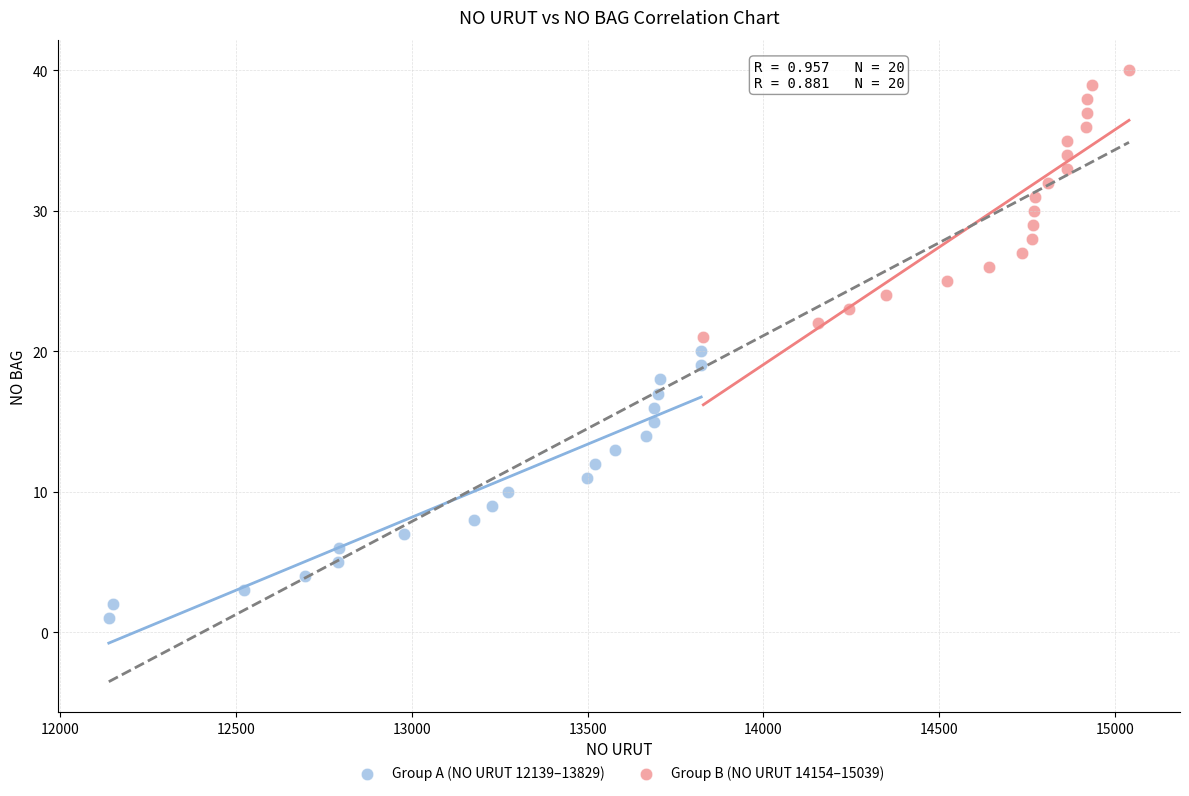

What are all the series names shown in the legend?

Group A (NO URUT 12139–13829), Group B (NO URUT 14154–15039)